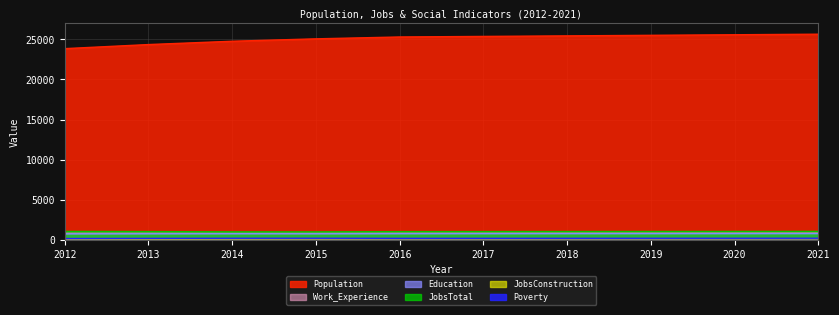

What is the value of the Poverty point at the 8th from the left?

199